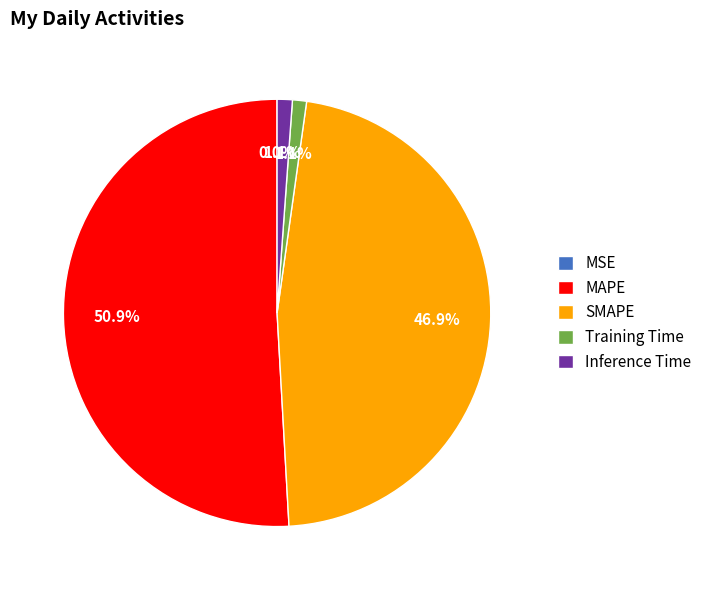

What percentage do MAPE and Inference Time together represent?

52.0%